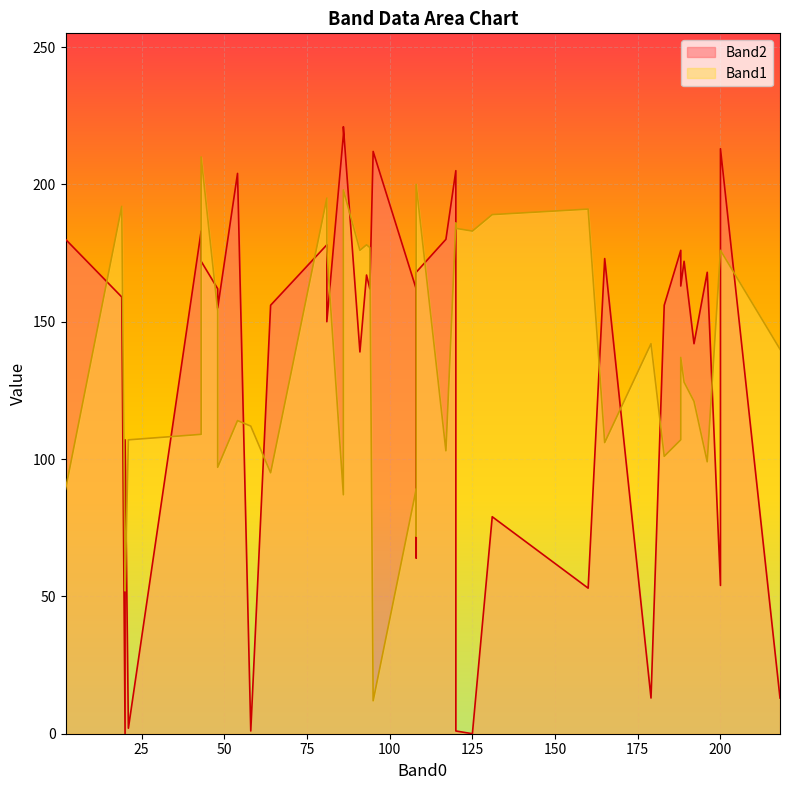

List the series in order of their overall mean, highest first.

Band1, Band2